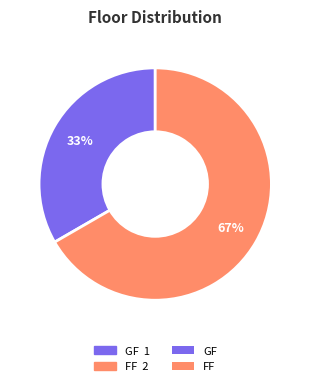

Is there any slice that represents more than half of the pie?

Yes